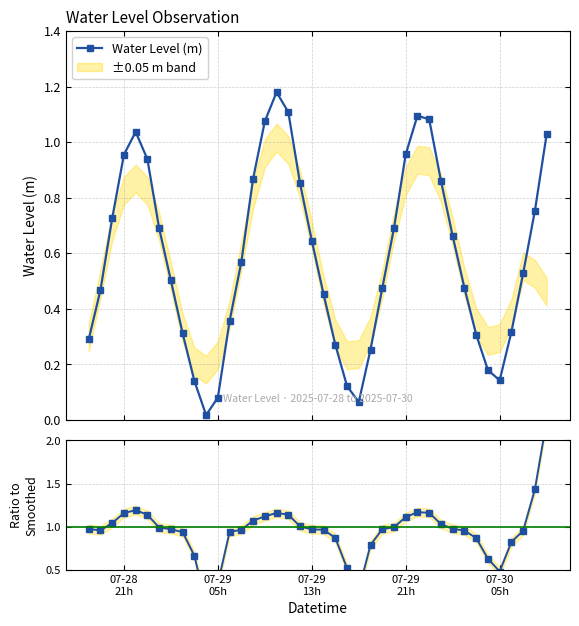

What is the value of the Ratio to smoothed point at the 26th from the left?

1.0